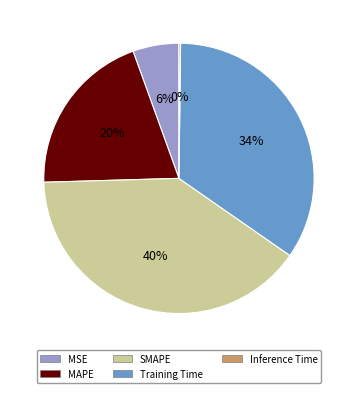

To the nearest percent, what is the difference between the largest and smallest slice percentages?

40%